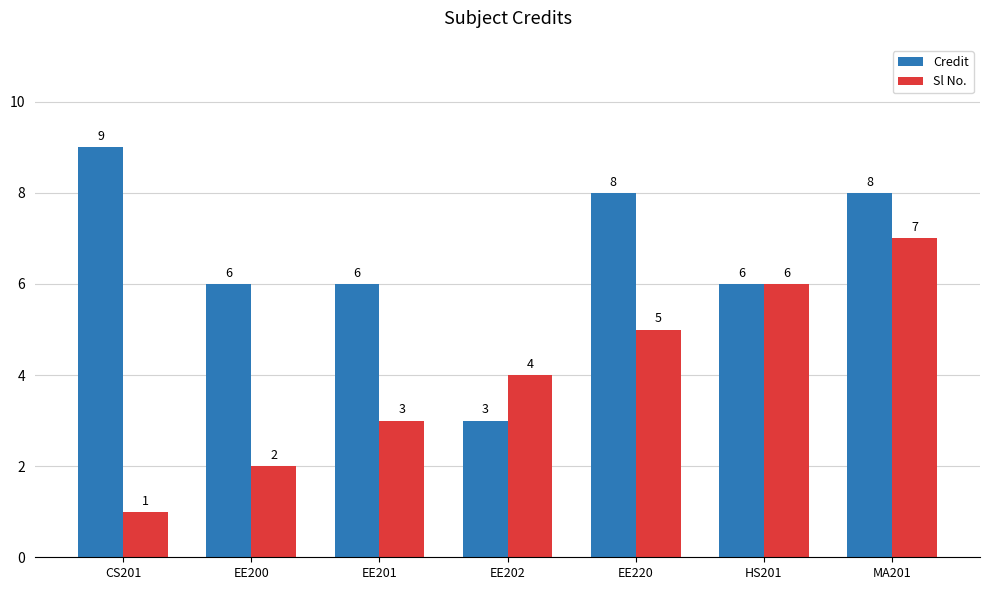

Reading left to right, what are all the values shown in this chart?

Credit: 9	6	6	3	8	6	8
Sl No.: 1	2	3	4	5	6	7